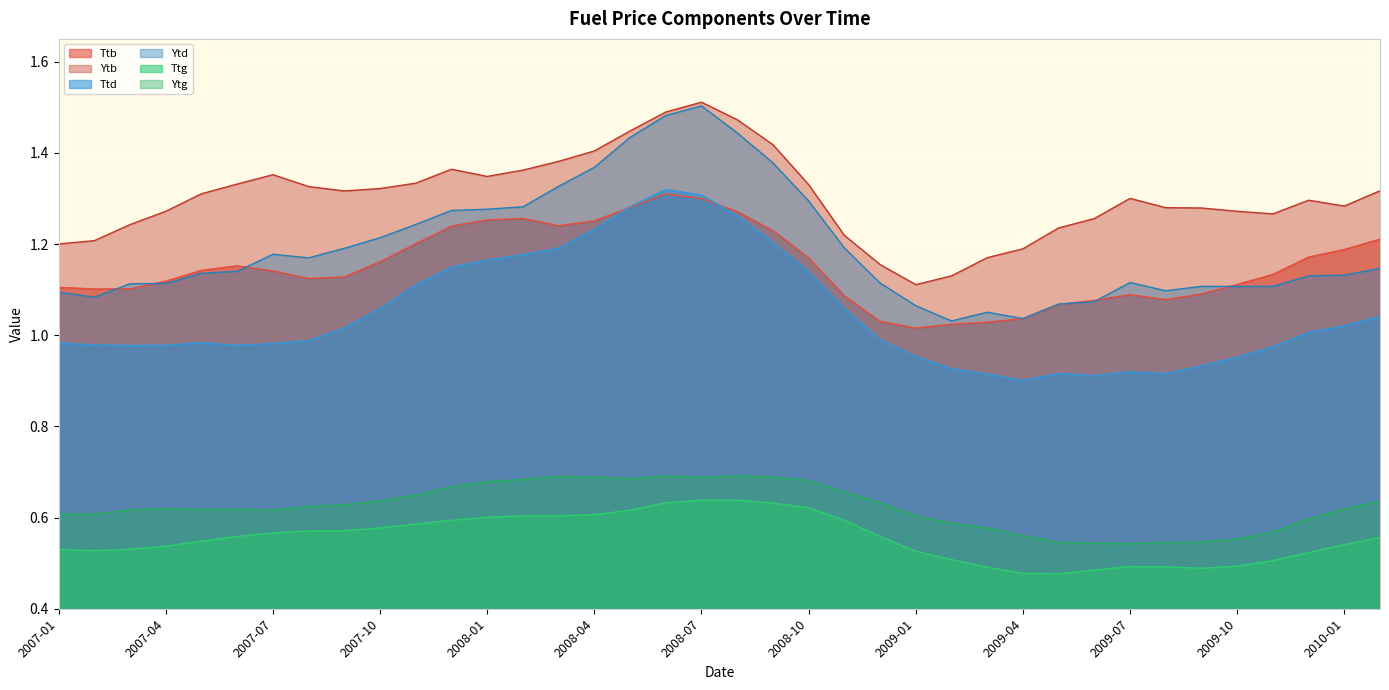

True or false: Ttb has more than 1 interior local peaks.

True